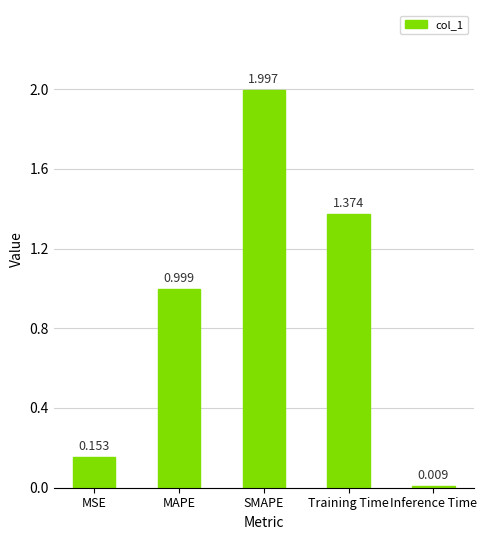

Which has a higher value, Training Time or MAPE?

Training Time